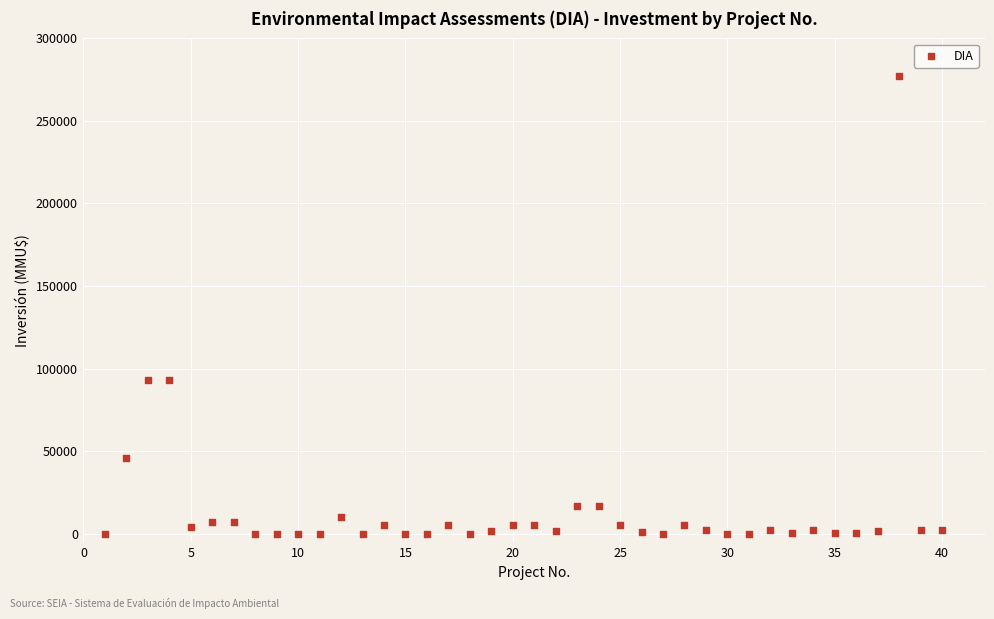

What is the range of Y values (max minus min)?

277000